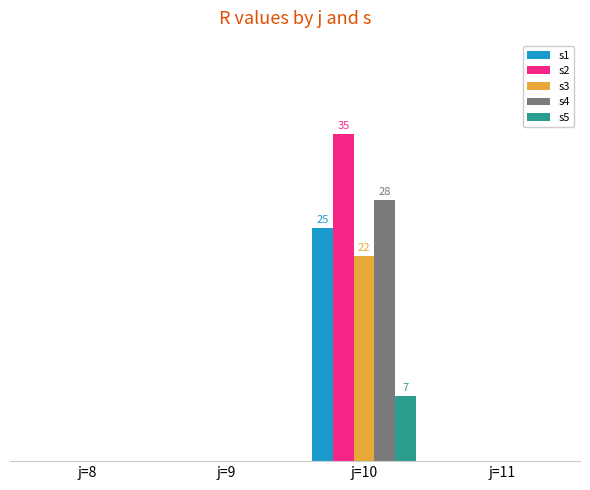

What is the sum of the s1 values at j=10 and j=9?

25